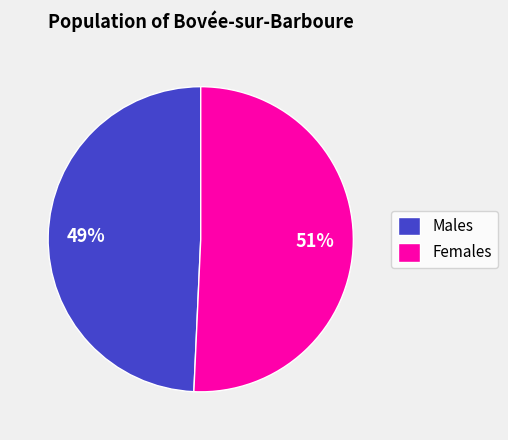

Count the number of slices in the pie.

2